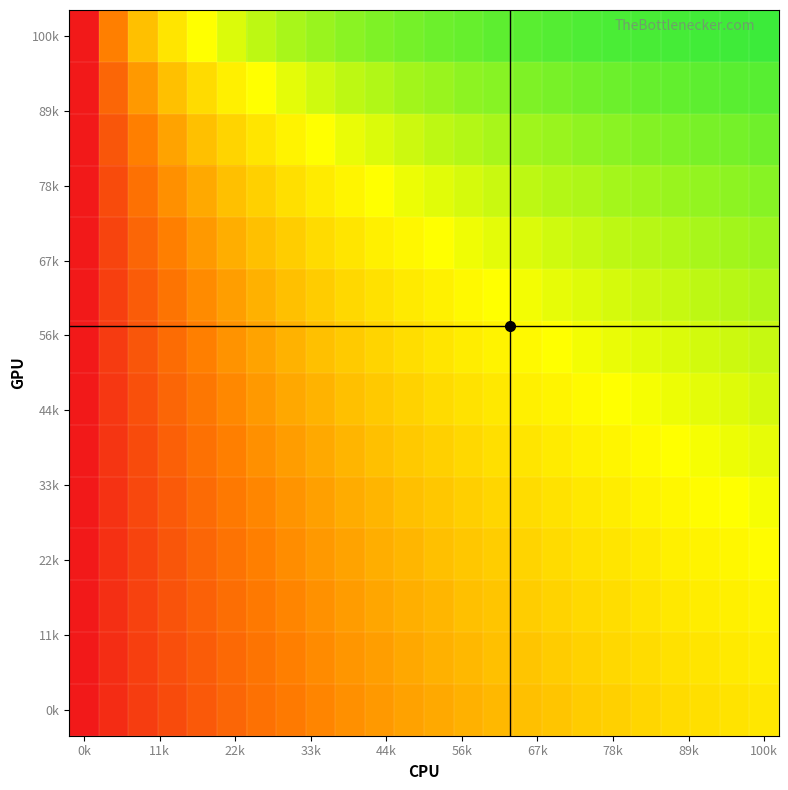

How many data points does each series have?

24